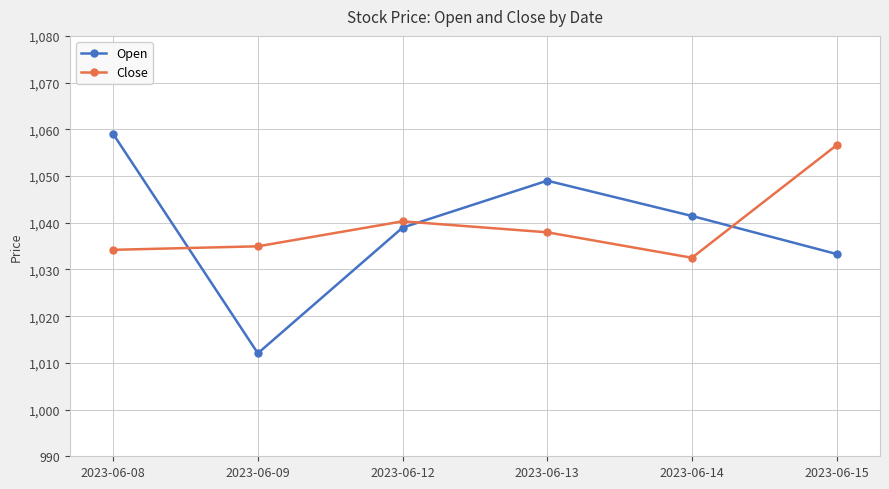

List the labels in order of Open value, smallest first.

2023-06-09, 2023-06-15, 2023-06-12, 2023-06-14, 2023-06-13, 2023-06-08